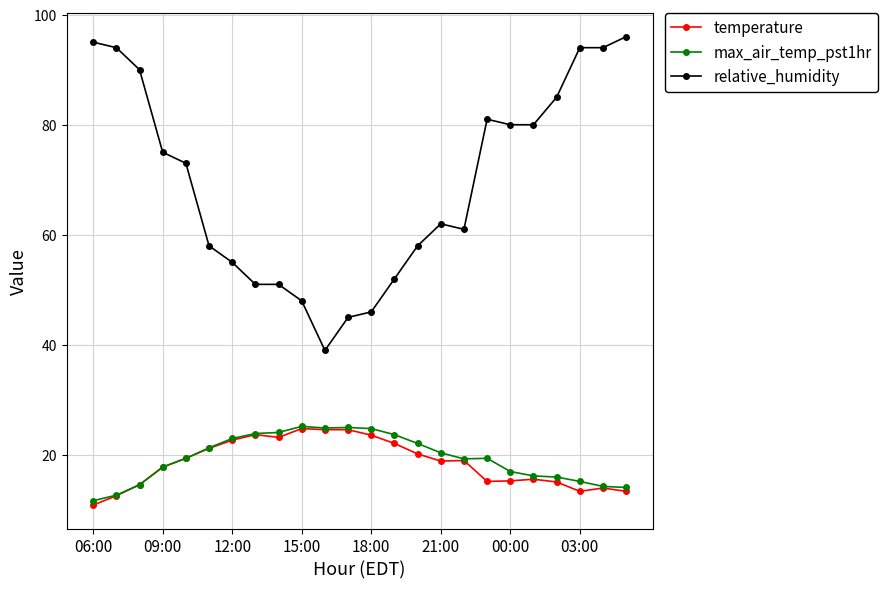

Does the chart display data point markers on the line(s)?

Yes